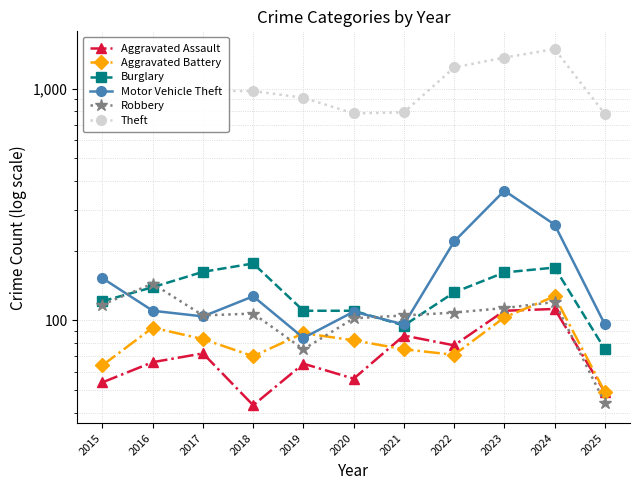

Reading right to left, what are all the values shown in this chart?

Aggravated Assault: 49	112	110	78	86	56	65	43	72	66	54
Aggravated Battery: 49	127	103	71	75	82	88	70	83	93	64
Burglary: 75	169	161	132	95	110	110	176	162	139	121
Motor Vehicle Theft: 96	259	363	219	96	109	84	127	104	110	152
Robbery: 44	120	113	108	105	102	75	107	105	144	117
Theft: 778	1482	1363	1235	791	782	914	977	979	999	874